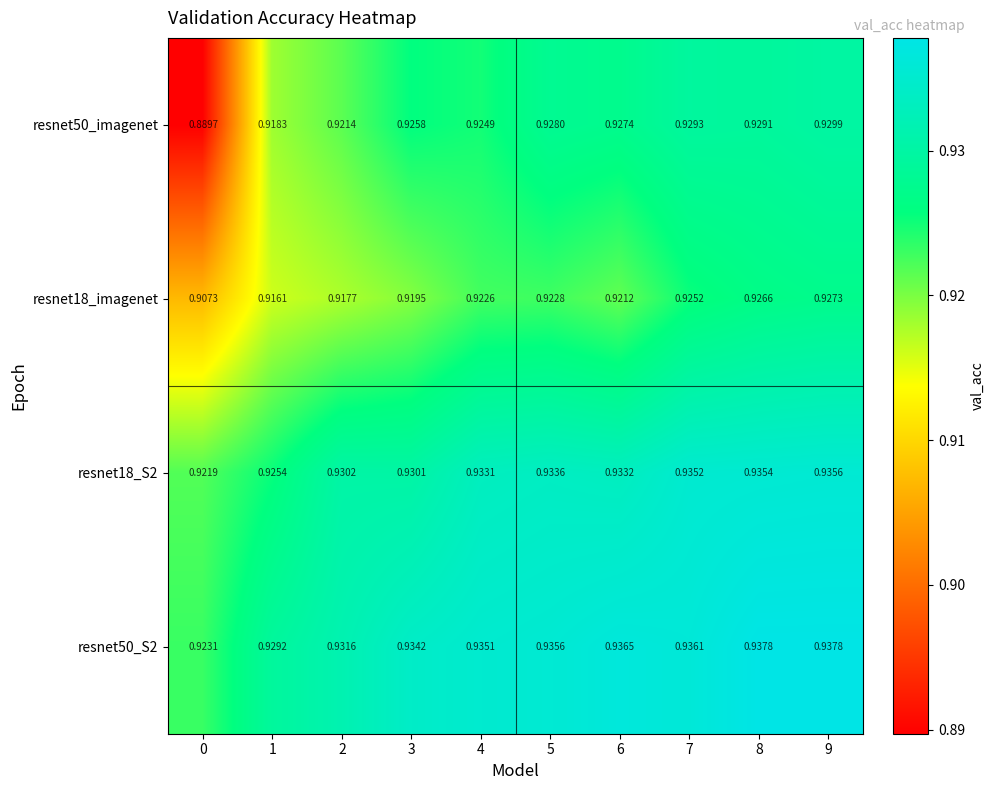

Is the value of resnet50_imagenet at 8 greater than the value of resnet18_imagenet at 5?

Yes